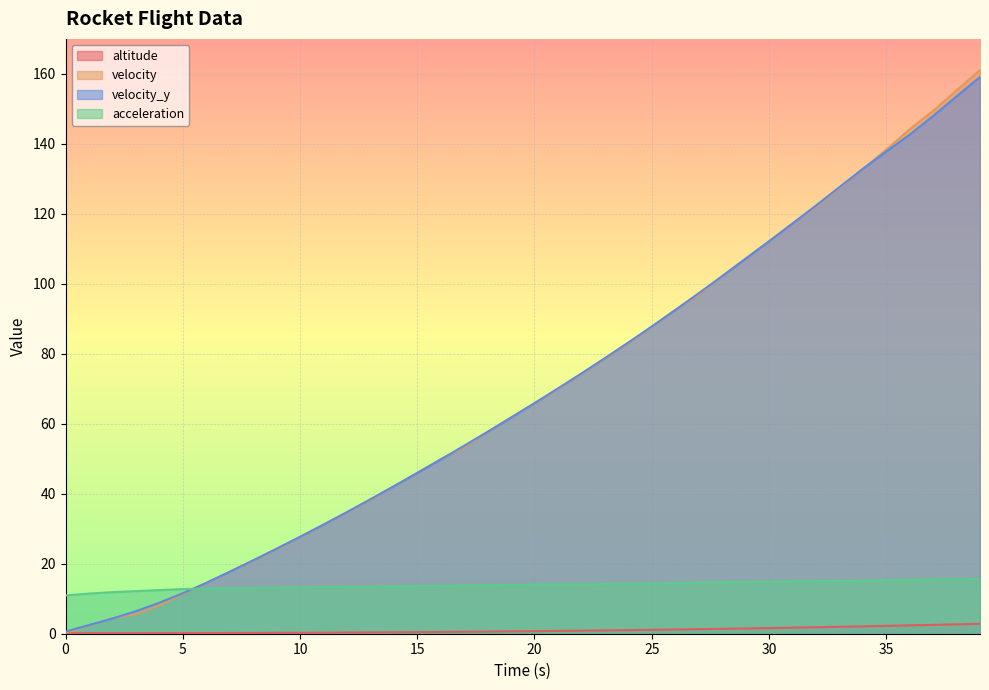

Is the value of velocity at 30 greater than the value of altitude at 36?

Yes